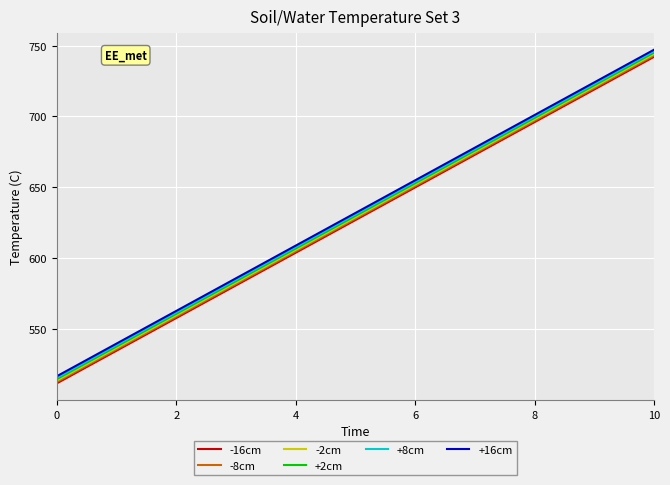

True or false: -16cm and +16cm cross at least once.

False